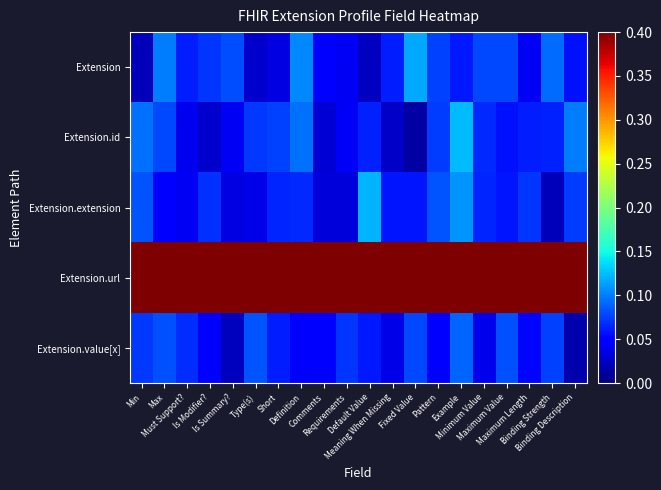

Which category has the lowest value across all series?

Fixed Value